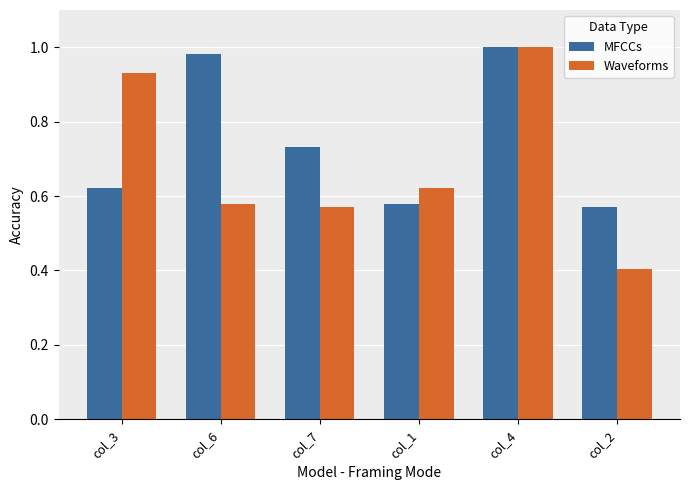

What is the sum of all Waveforms values?

4.1